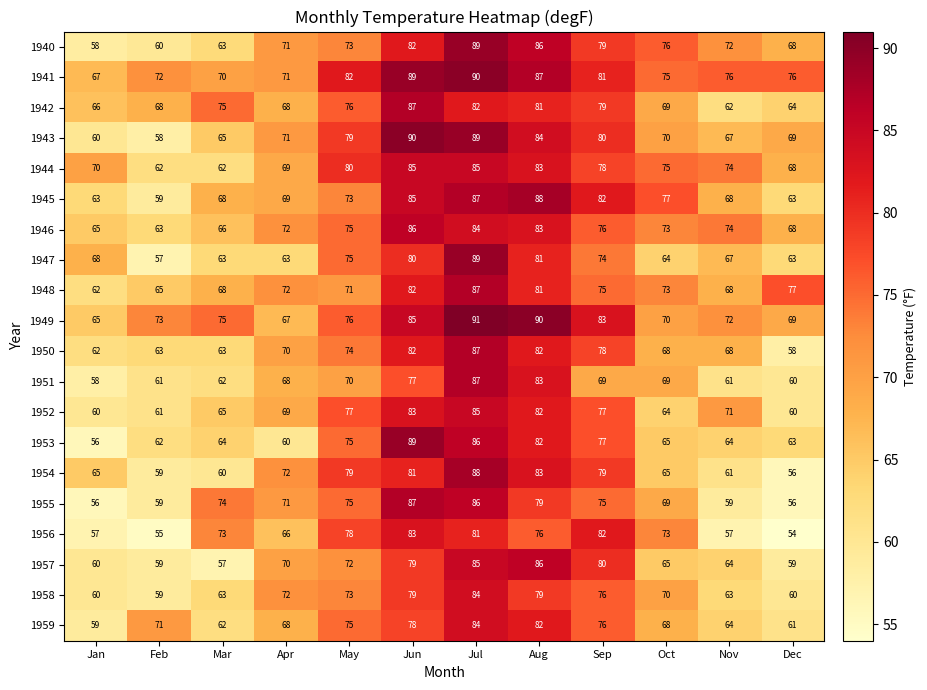

What is the maximum value shown in the chart?

91